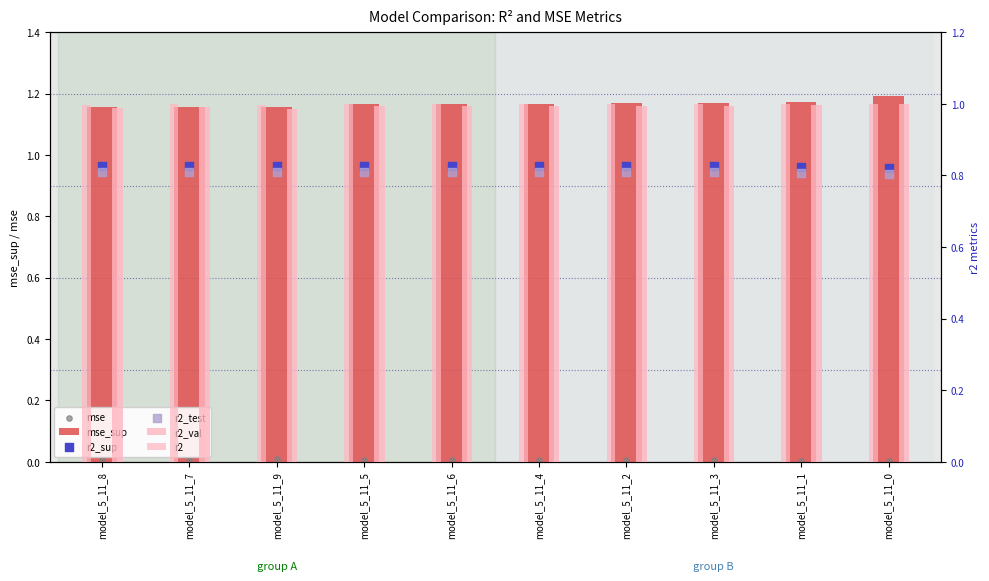

Which series reaches the minimum Y coordinate?

mse